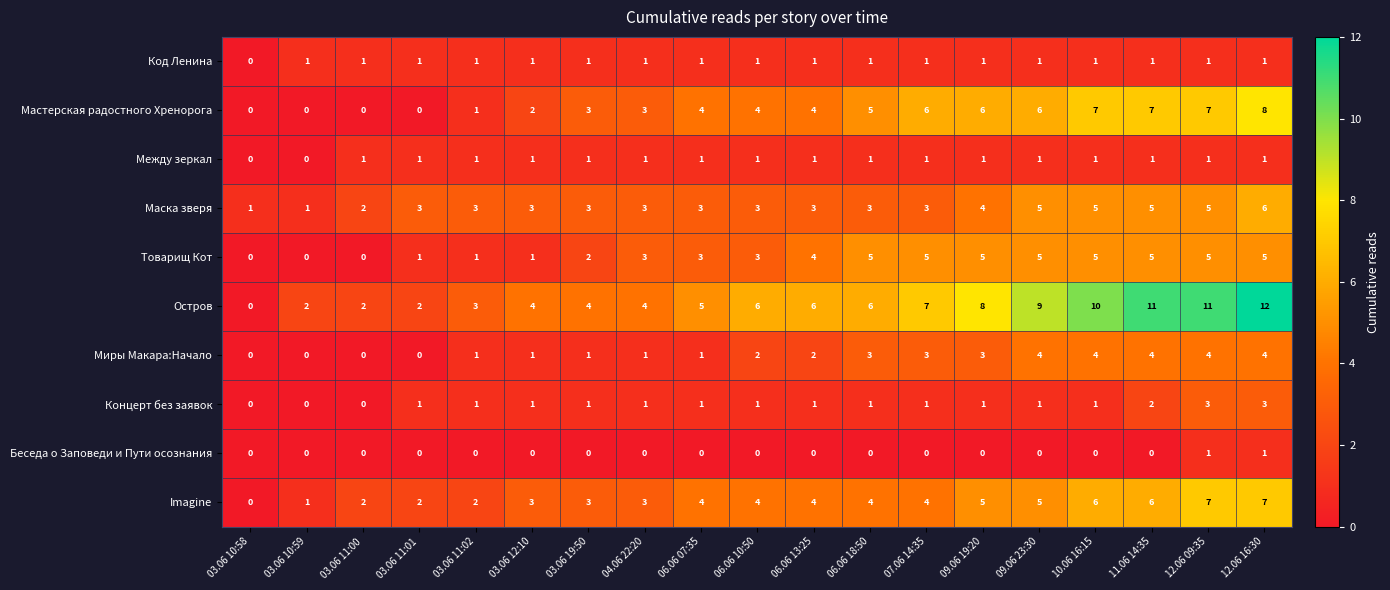

How many Беседа о Заповеди и Пути осознания values are between 0 and 1?

19